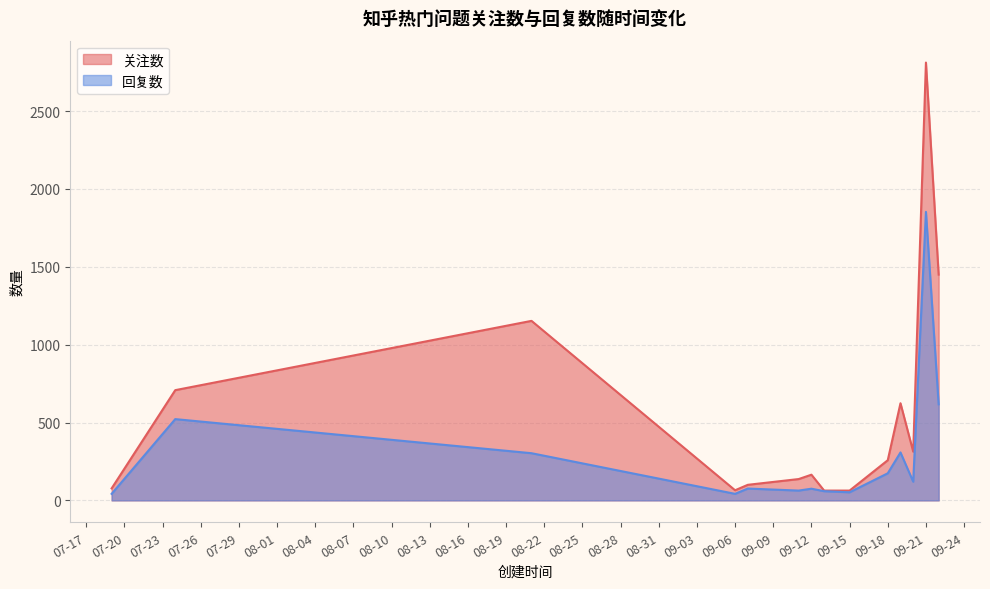

At which category is the sum across all series the highest?

09-21